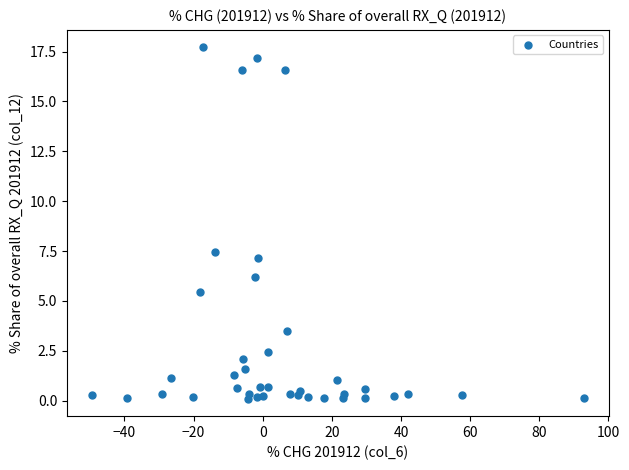

What Y value in the scatter plot is closest to 8?

7.4